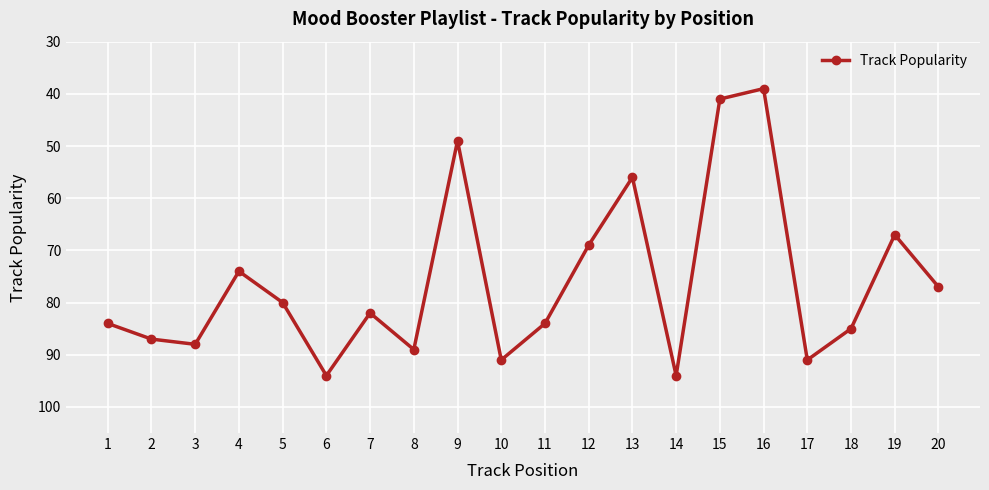

Reading right to left, transcribe all the data shown in this chart.

20=77	19=67	18=85	17=91	16=39	15=41	14=94	13=56	12=69	11=84	10=91	9=49	8=89	7=82	6=94	5=80	4=74	3=88	2=87	1=84